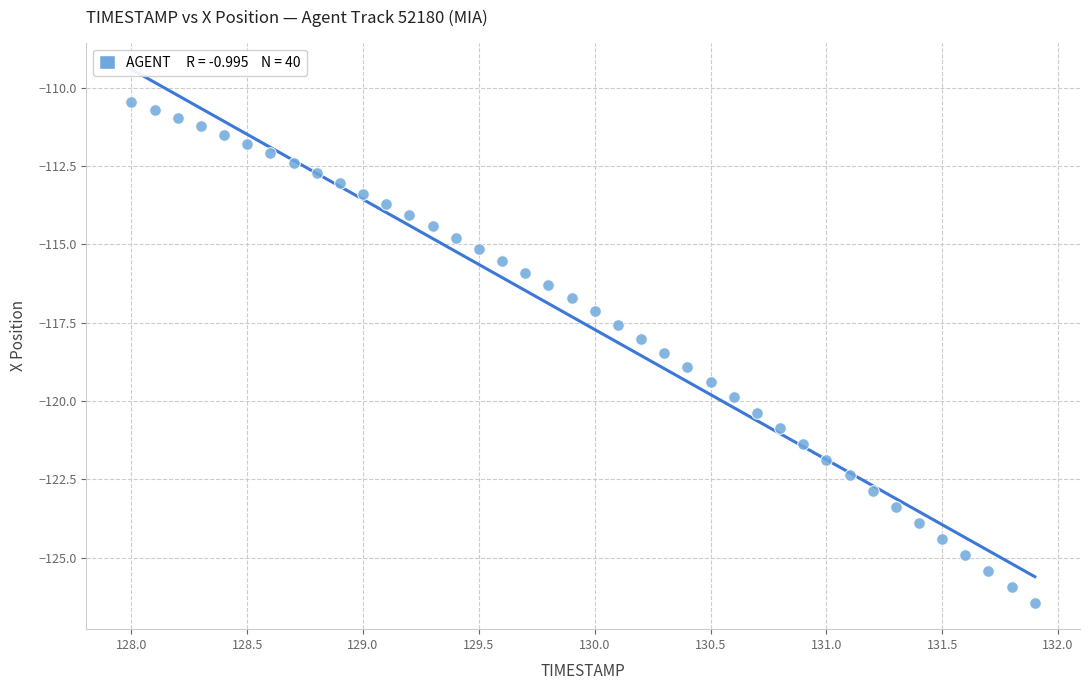

What is the range of X values (max minus min)?

3.9